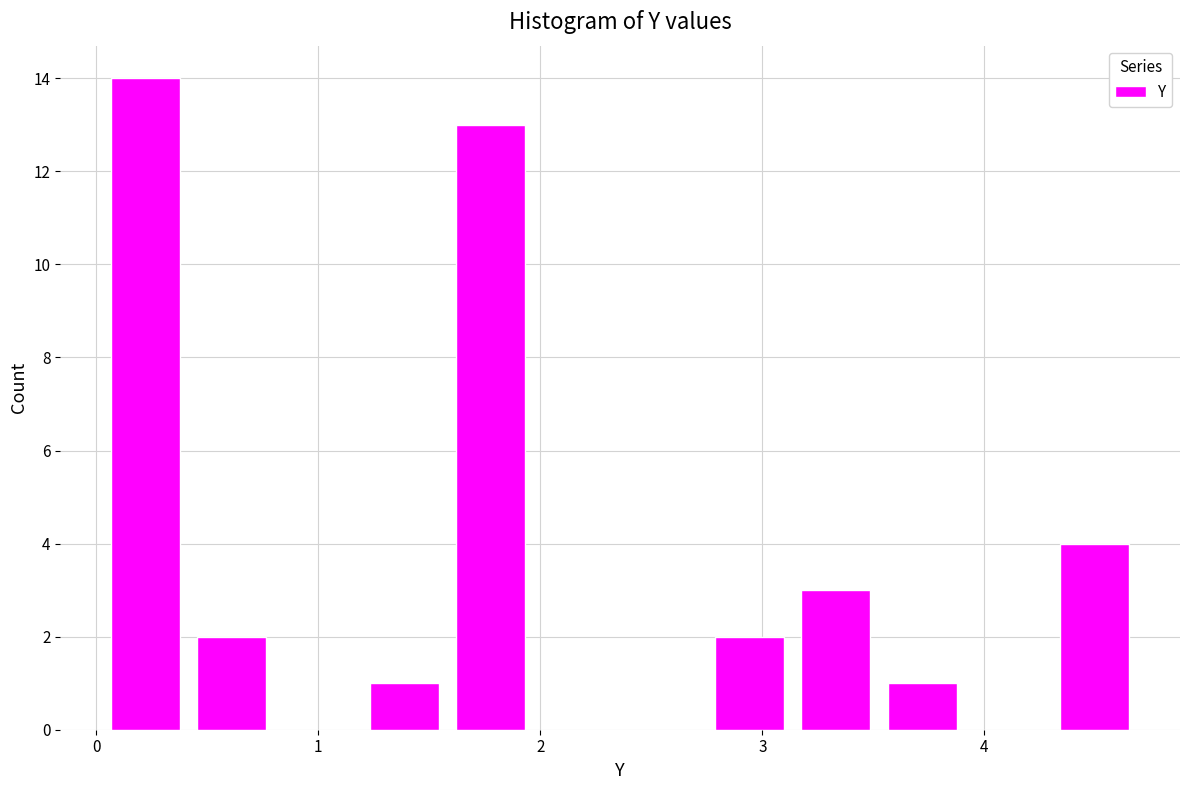

Read against the x-axis, roughly where is the centre of the tallest bar?

0.2